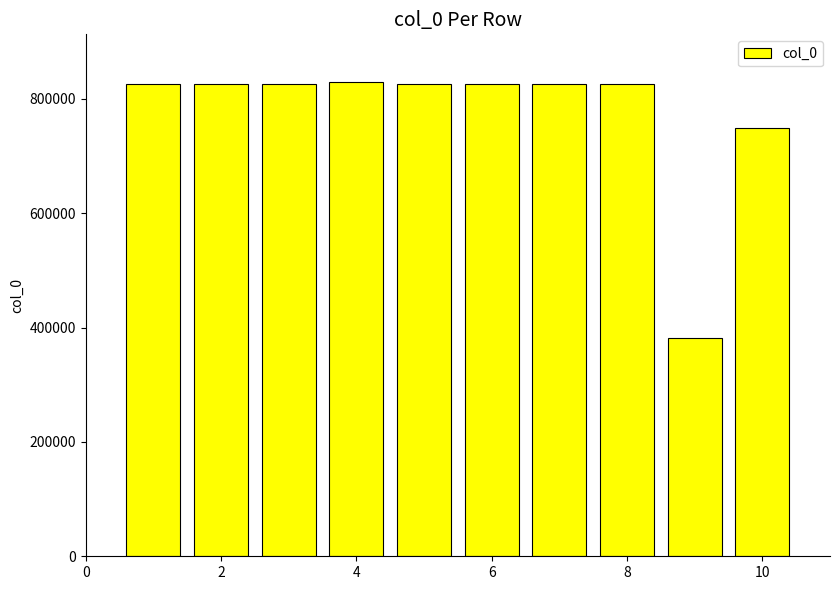

What is the value of the 1st bar from the left?

825713